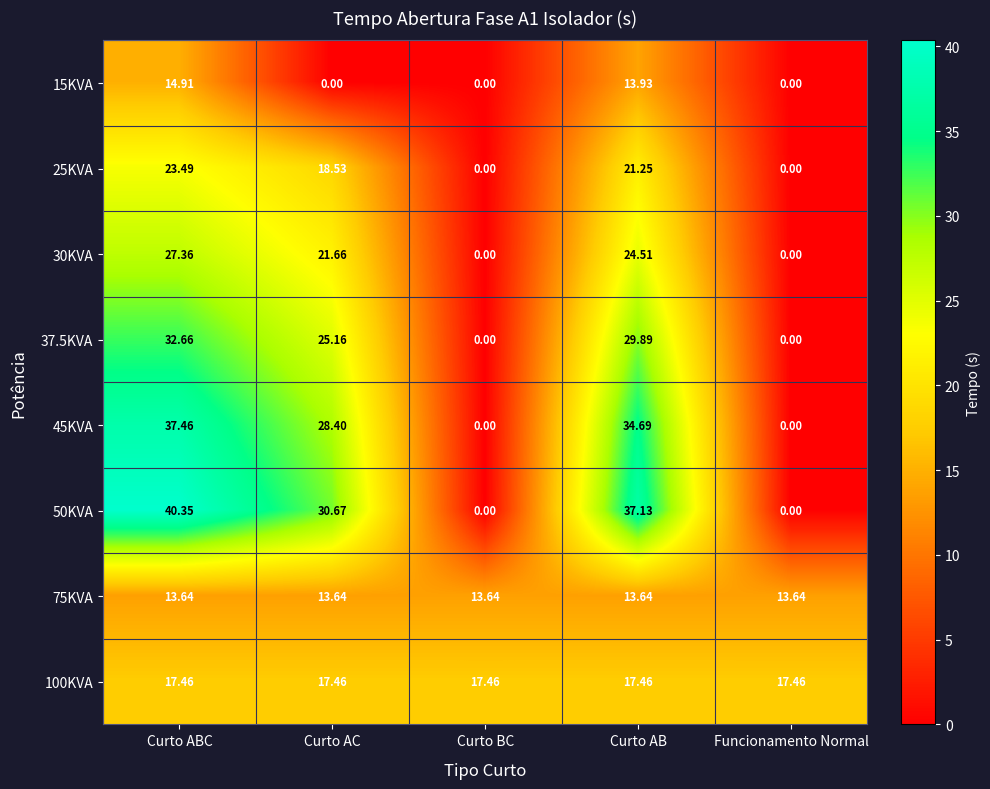

Is the value of 50KVA at Curto AB greater than the value of 45KVA at Curto ABC?

No